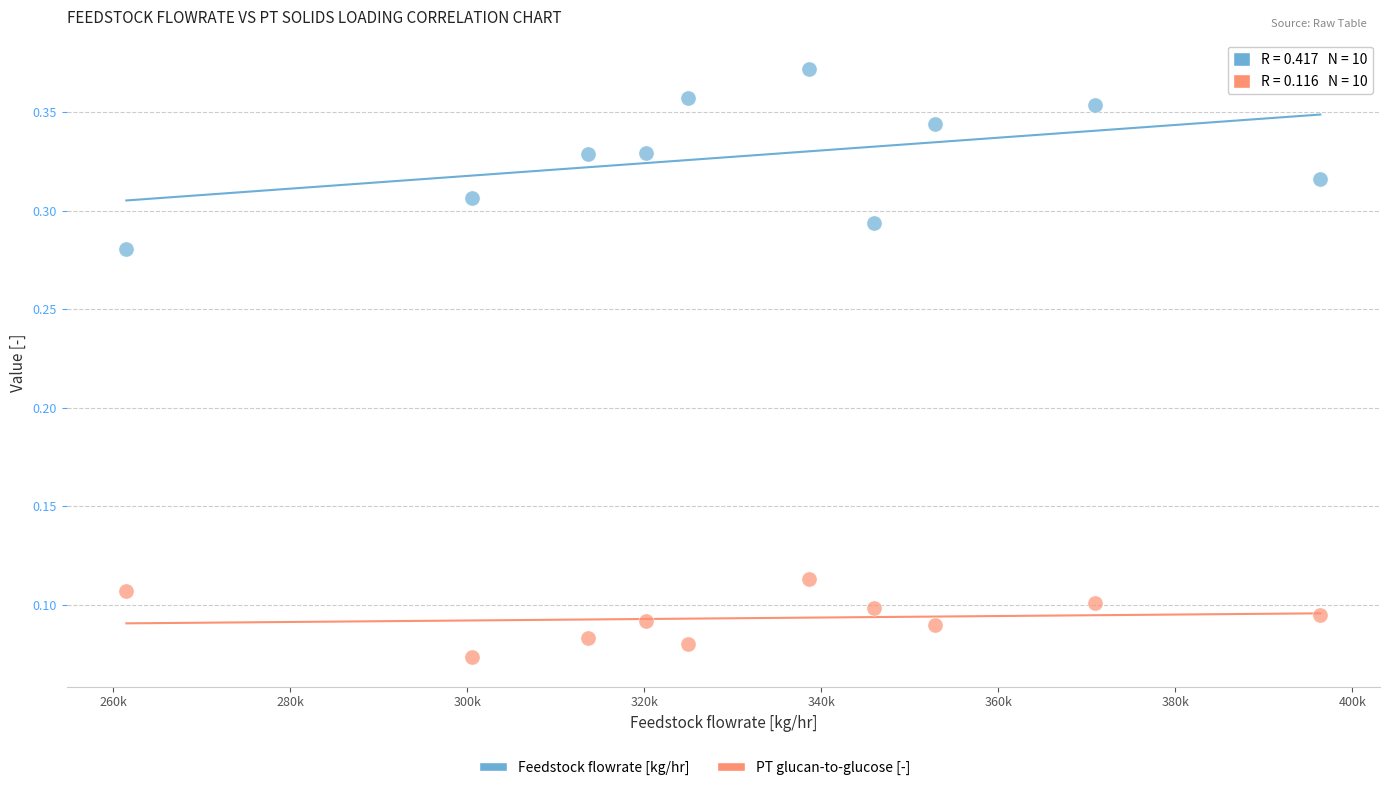

Which series reaches the maximum Y coordinate?

Feedstock flowrate [kg/hr]